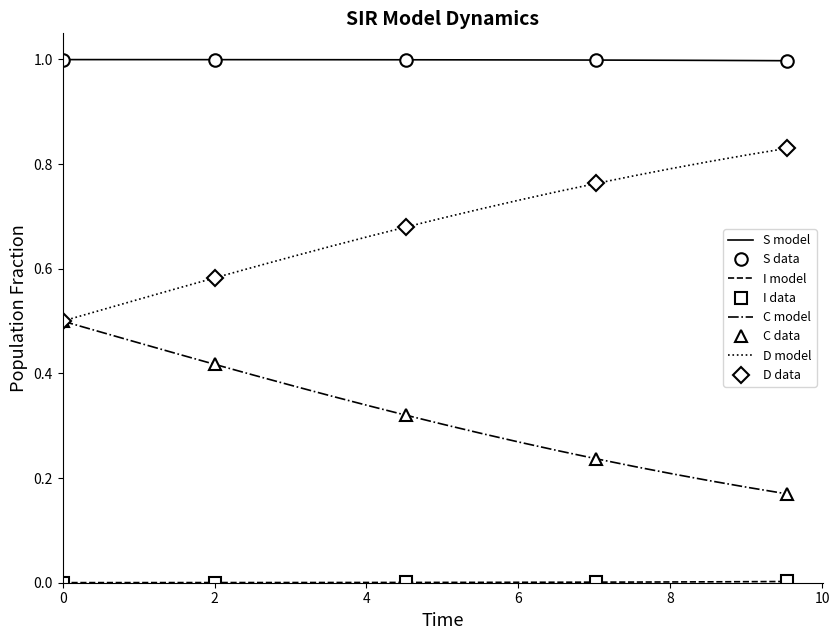

True or false: C model and S model cross at least once.

False